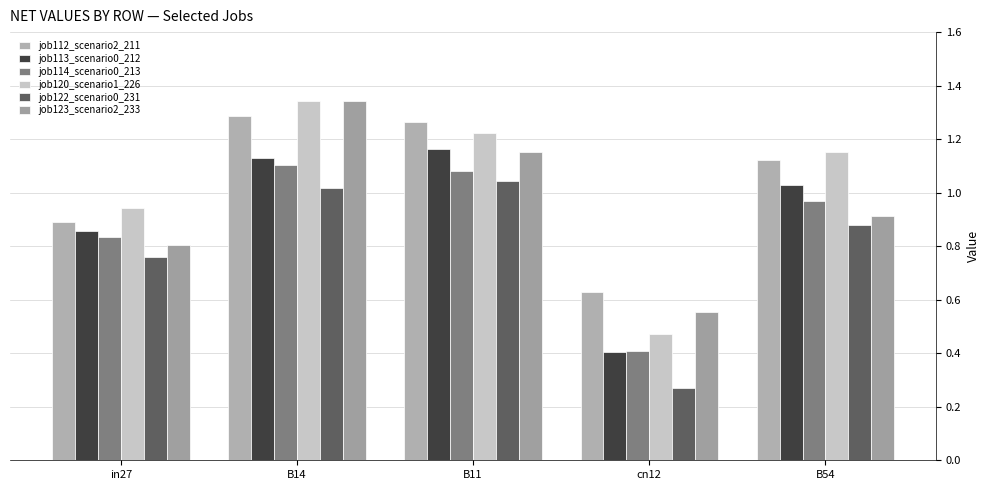

Is it true that job113_scenario0_212 equals 1.1 at B14?

True